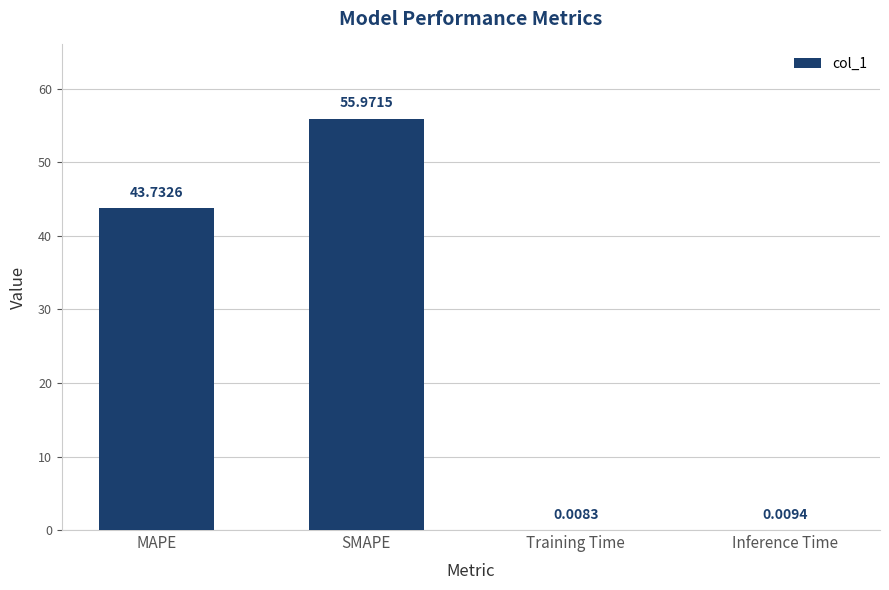

Which has a higher value, MAPE or SMAPE?

SMAPE